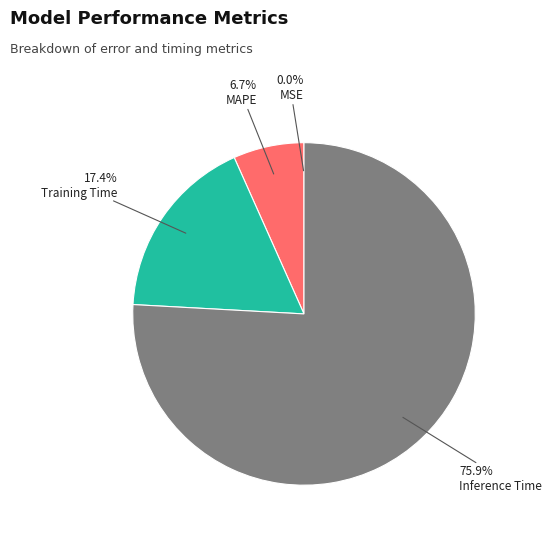

Does any single category account for the majority?

Yes